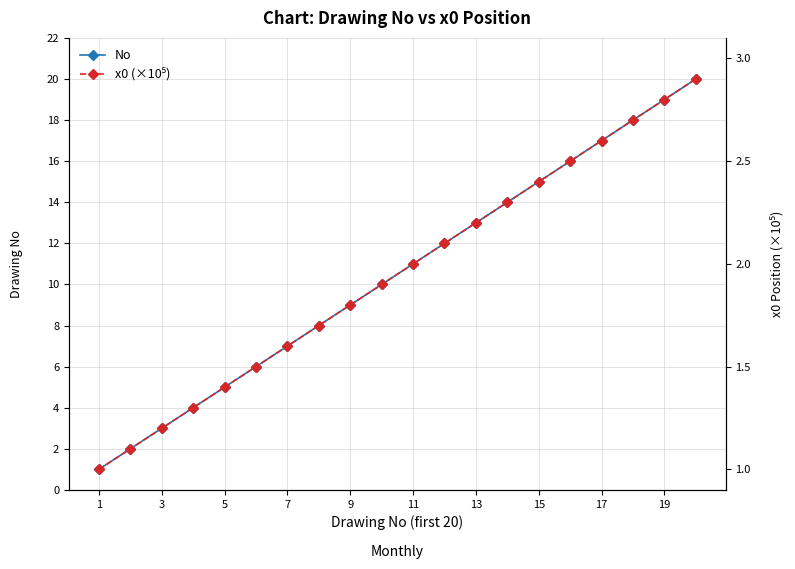

Rank the series by their maximum value, from highest to lowest.

No, x0 (×10⁵)